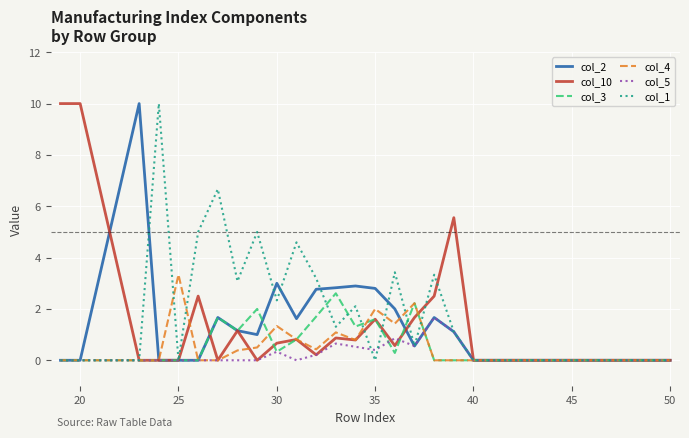

What is the highest value of the col_10 series?

10.0